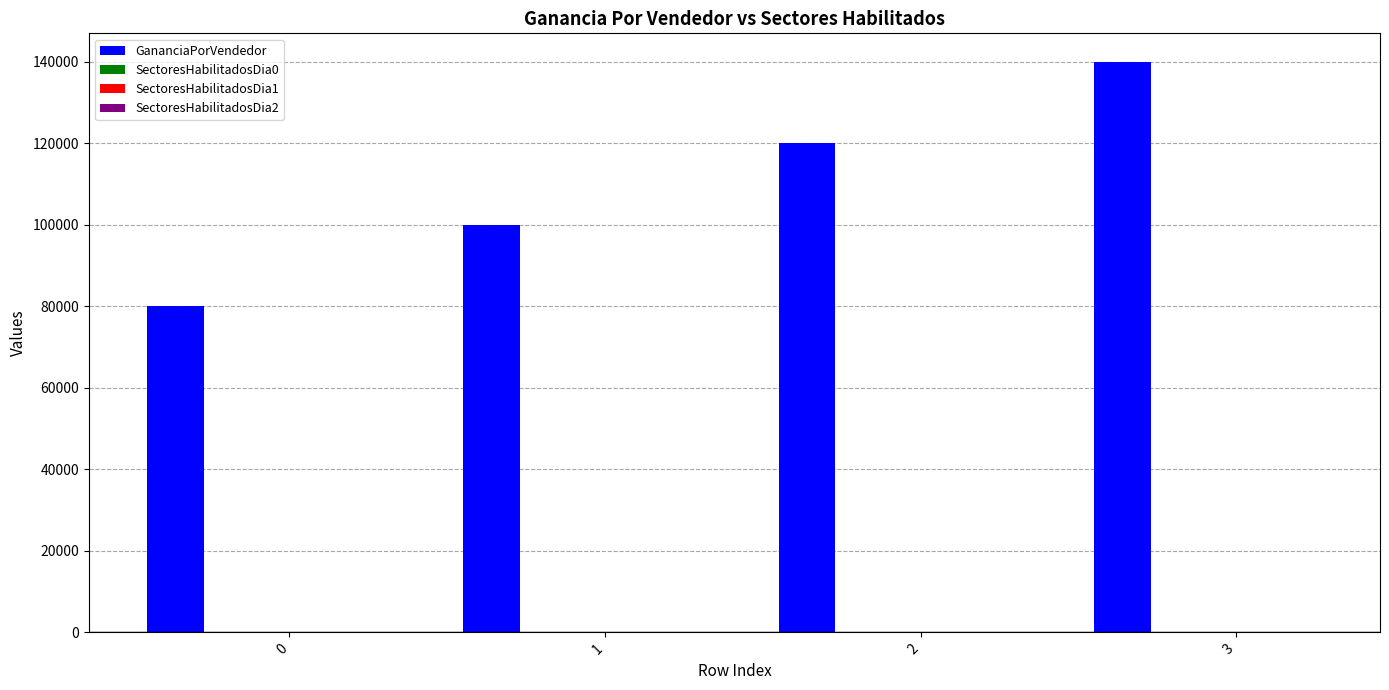

Which series changed the most between 2 and 3?

GananciaPorVendedor